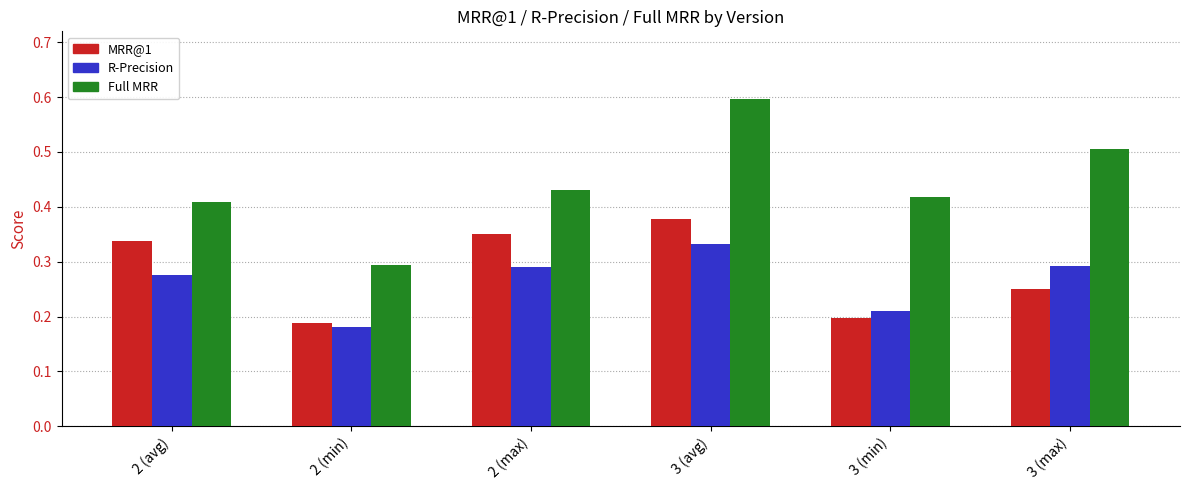

At how many categories does at least one series exceed 0?

6